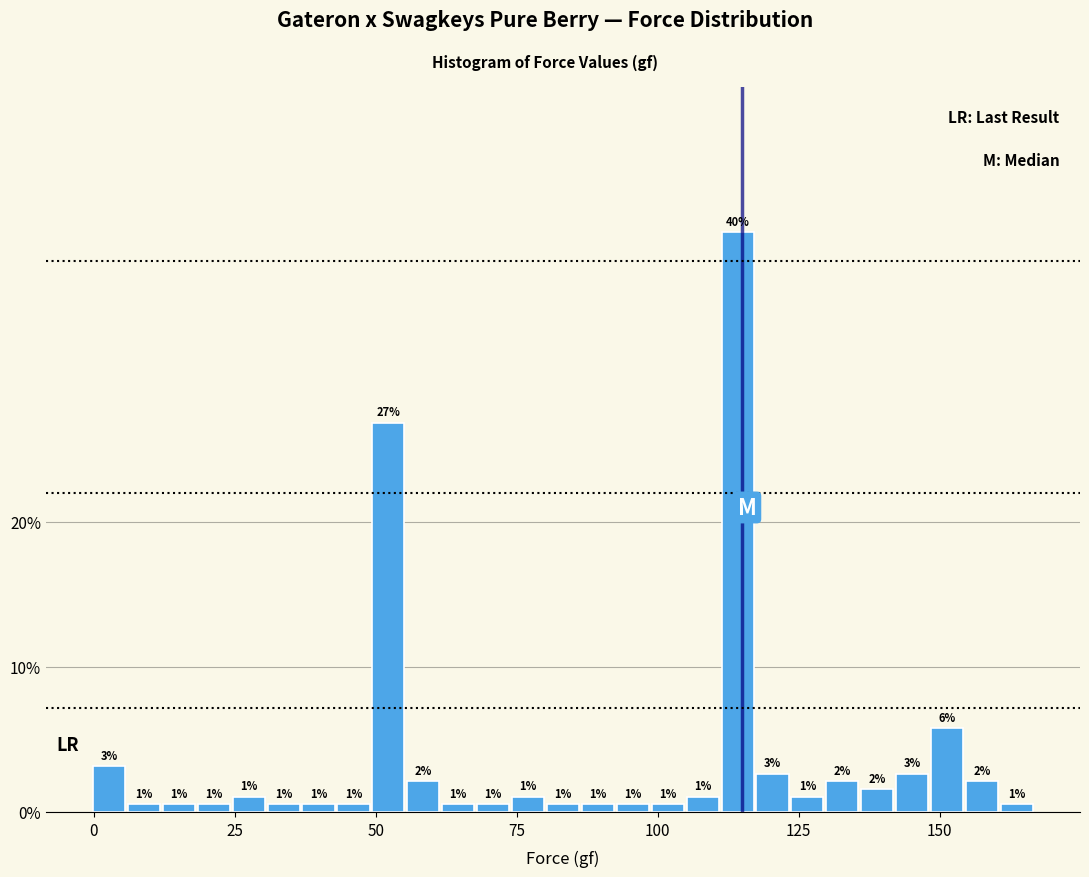

Around what value on the x-axis is the tallest bar? Give the approximate position of its centre, as read against the axis.

115